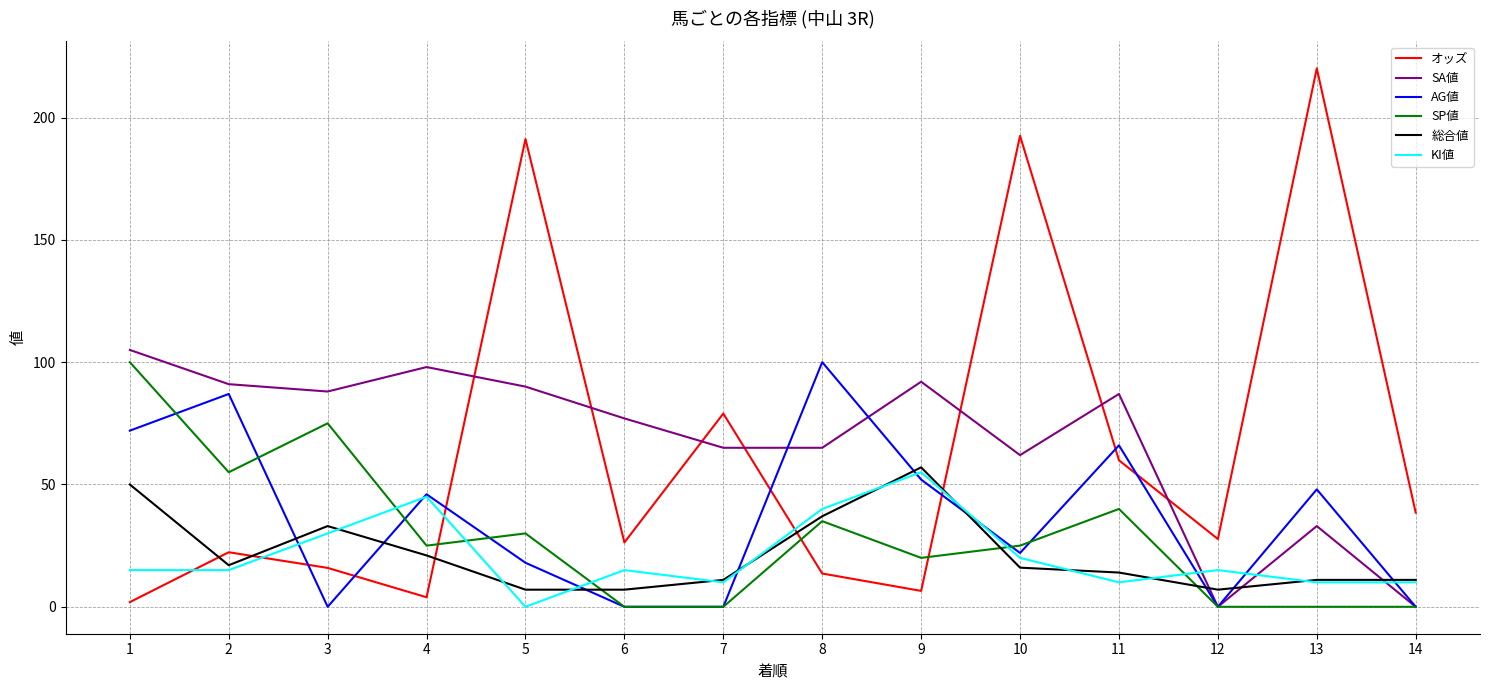

What is the minimum value for 総合値?

7.0